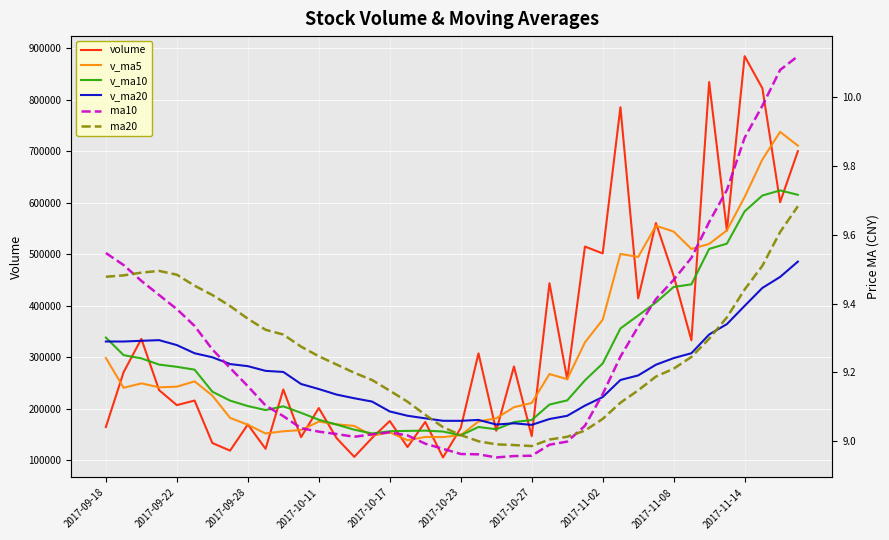

What is the spread (max minus min) of values at 26?

257511.5